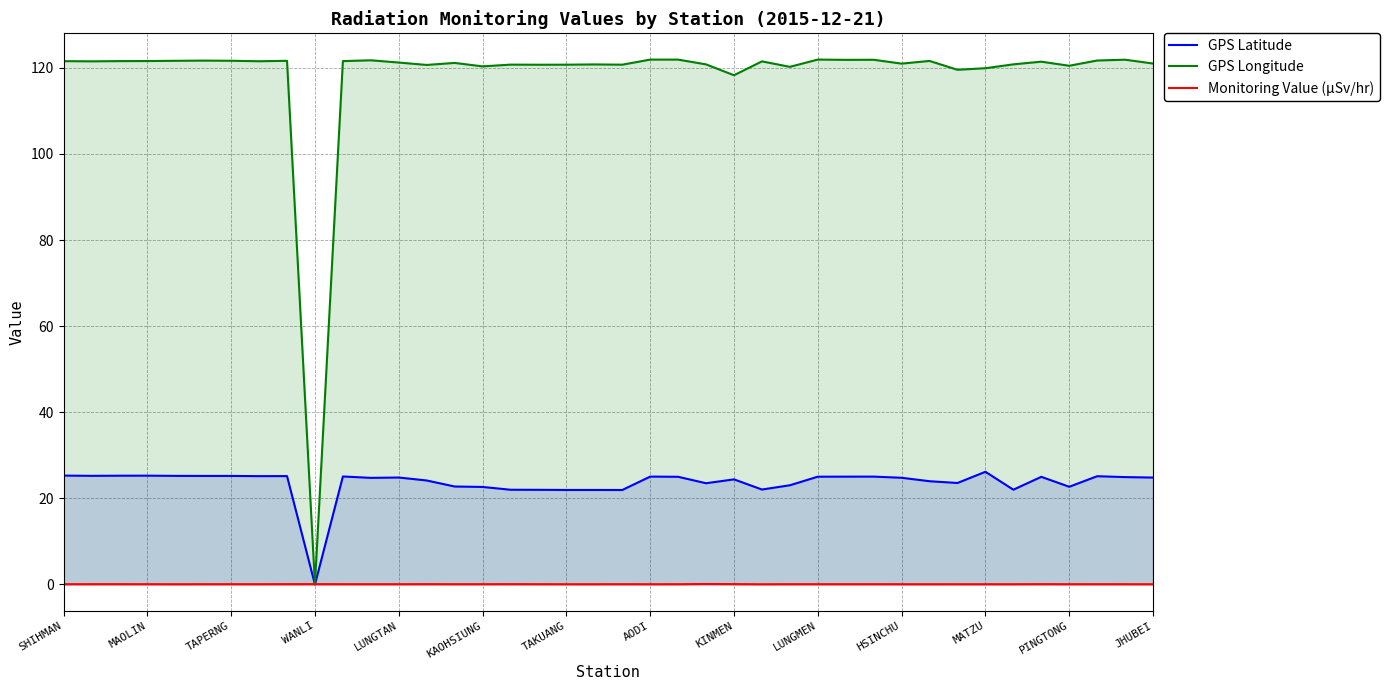

The value of GPS Latitude at MATZU is 26.2. True or false?

True